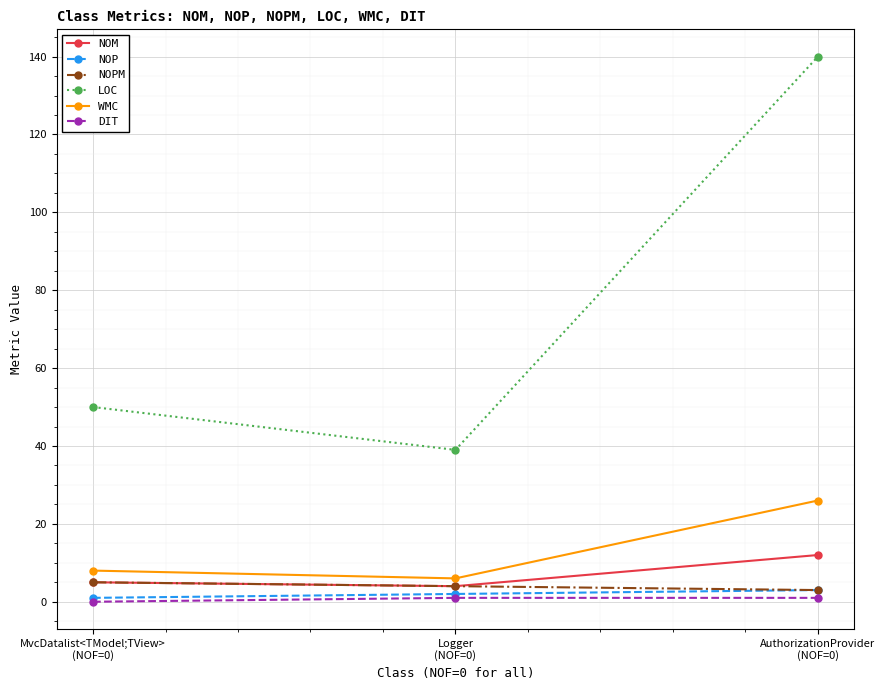

At which category is the sum across all series the highest?

AuthorizationProvider
(NOF=0)